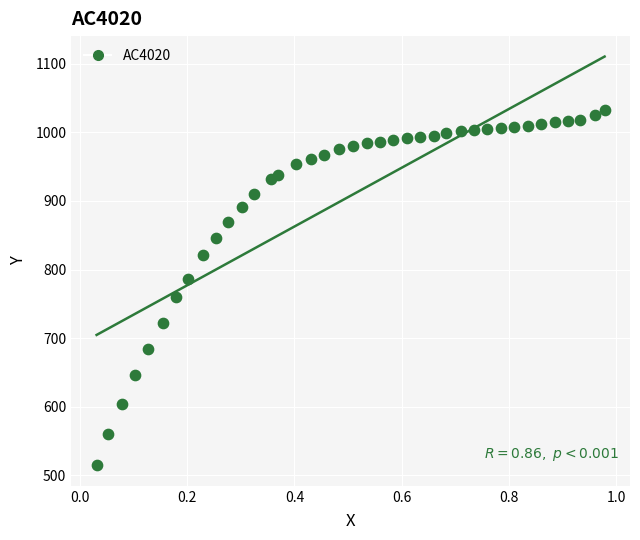

What is the range of Y values (max minus min)?

518.5